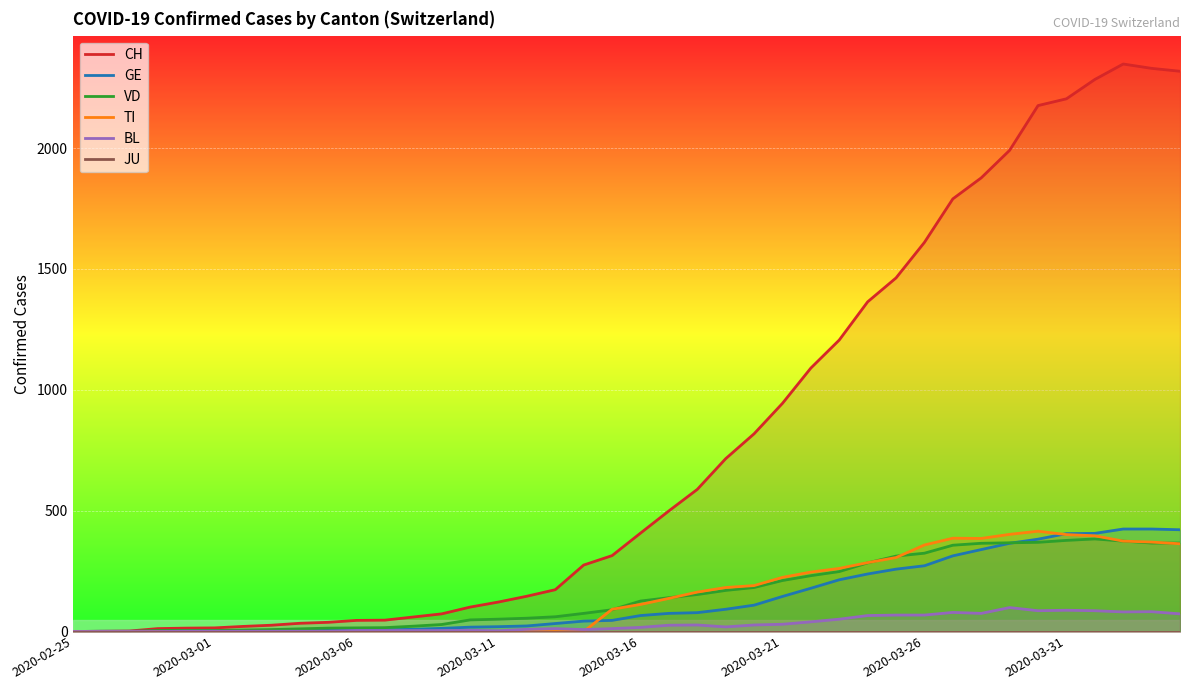

Between 32 and 37, which series saw the biggest shift?

CH